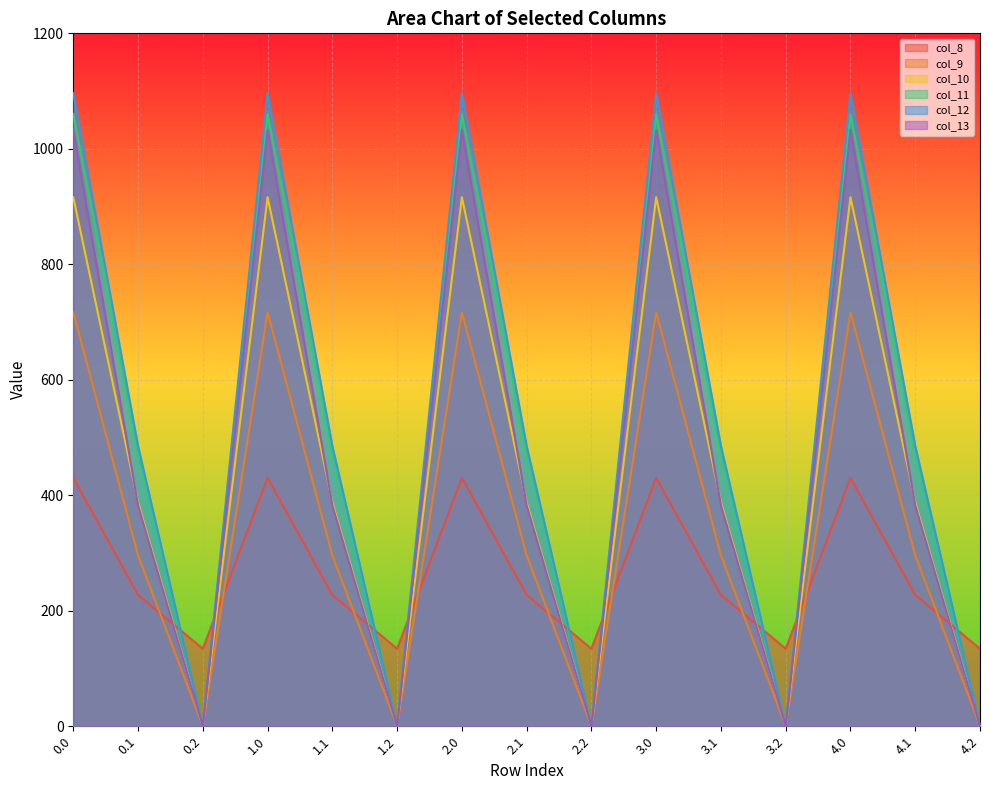

Which series has the largest range (max minus min)?

col_12